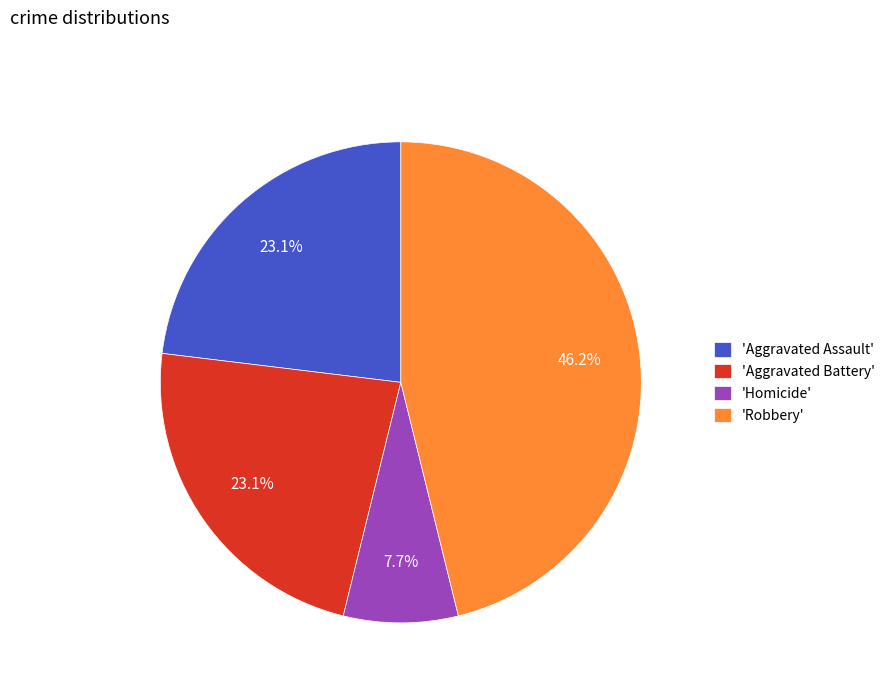

Is there any slice that represents more than half of the pie?

No